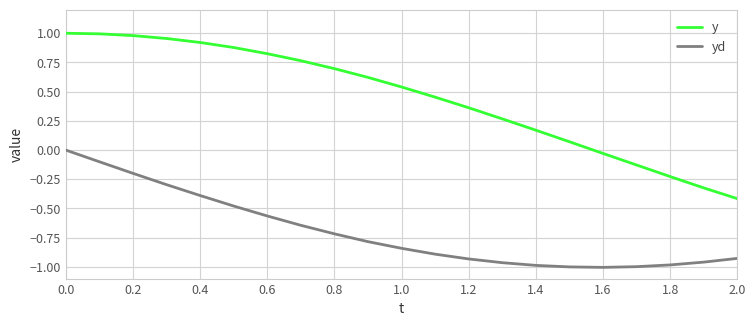

Which series has the largest range (max minus min)?

y